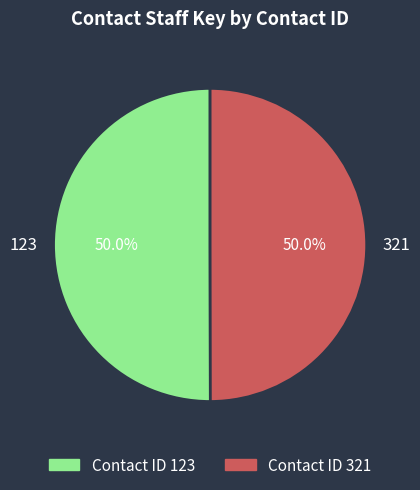

Count the number of slices in the pie.

2